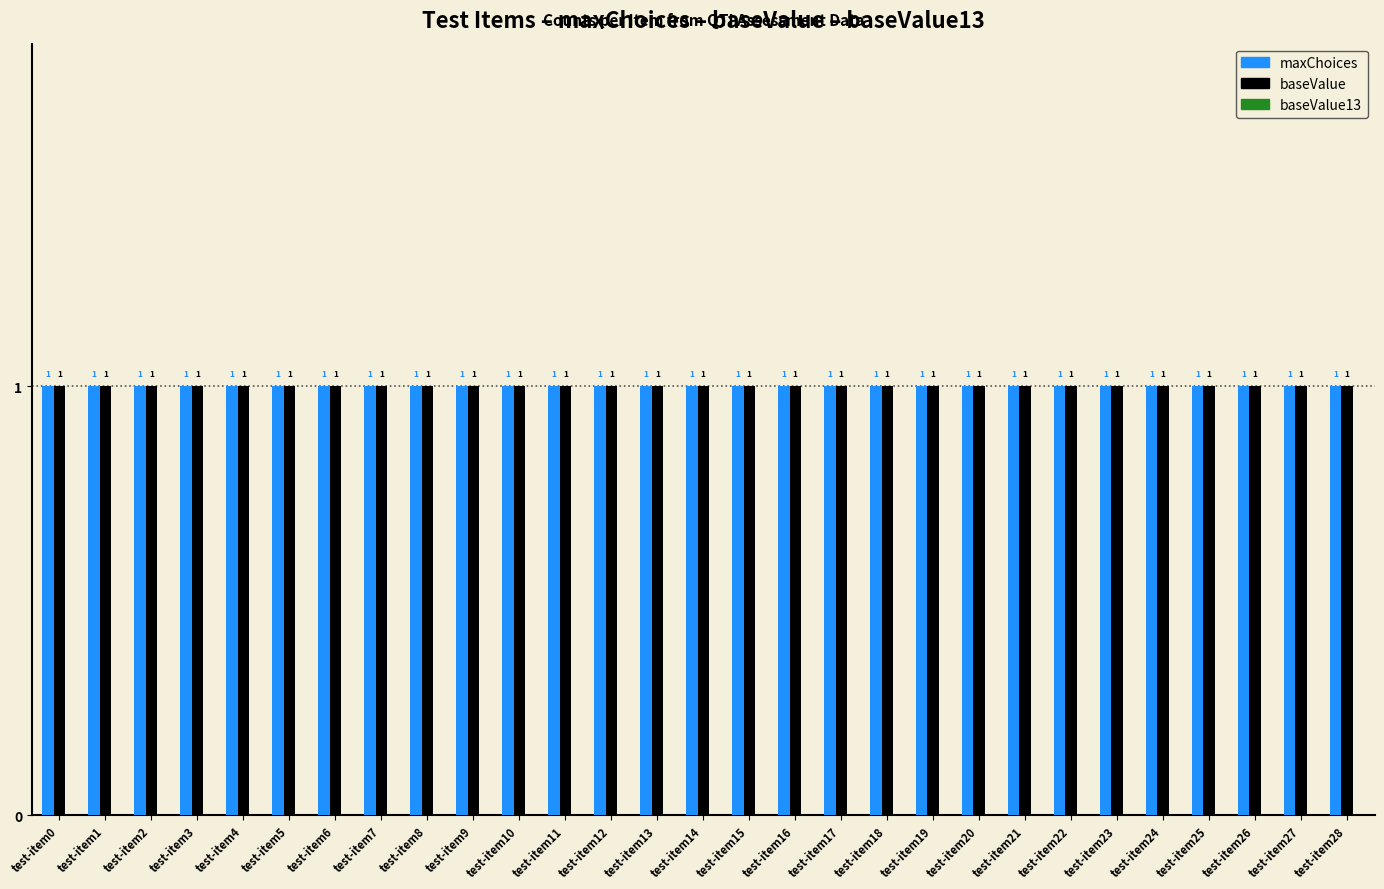

What is the difference between the highest and lowest values at test-item28?

1